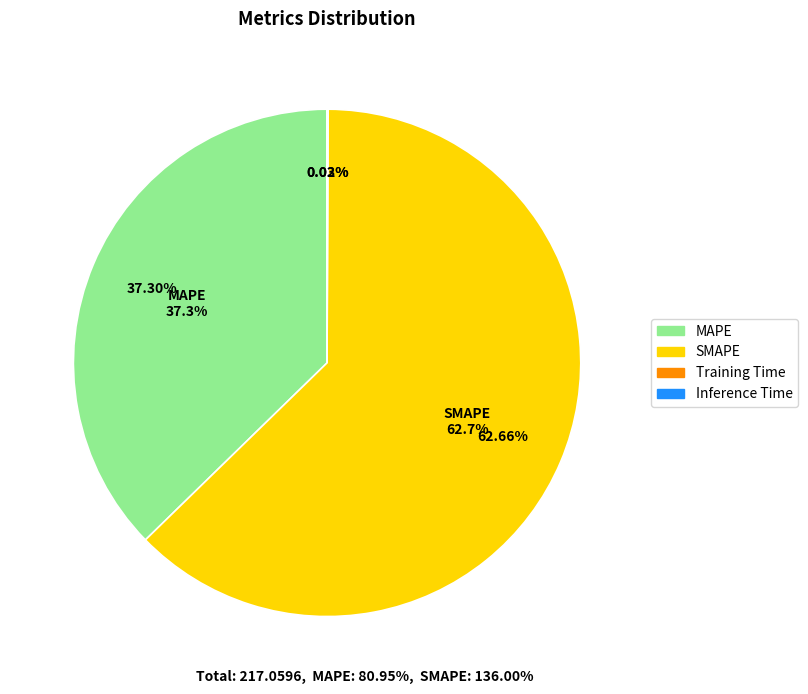

What percentage is NOT represented by MAPE?

62.7%